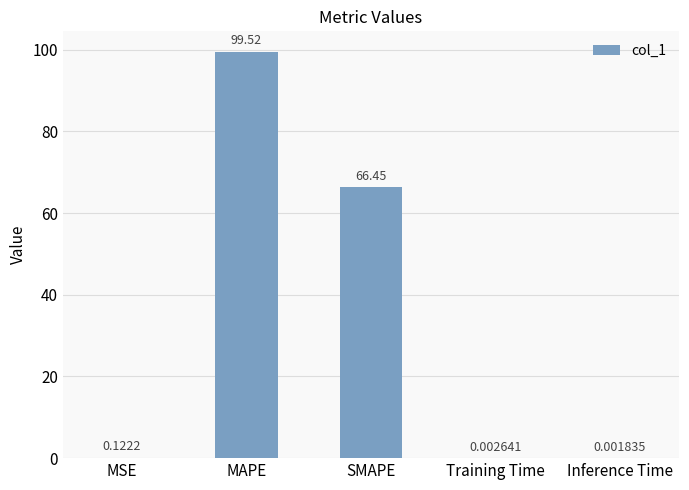

How many categories are shown in the chart?

5